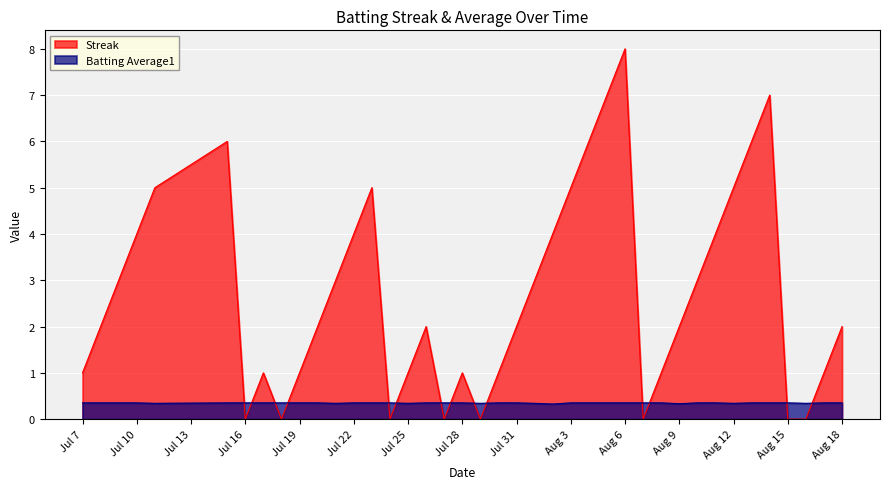

At how many categories does at least one series exceed 5?

6